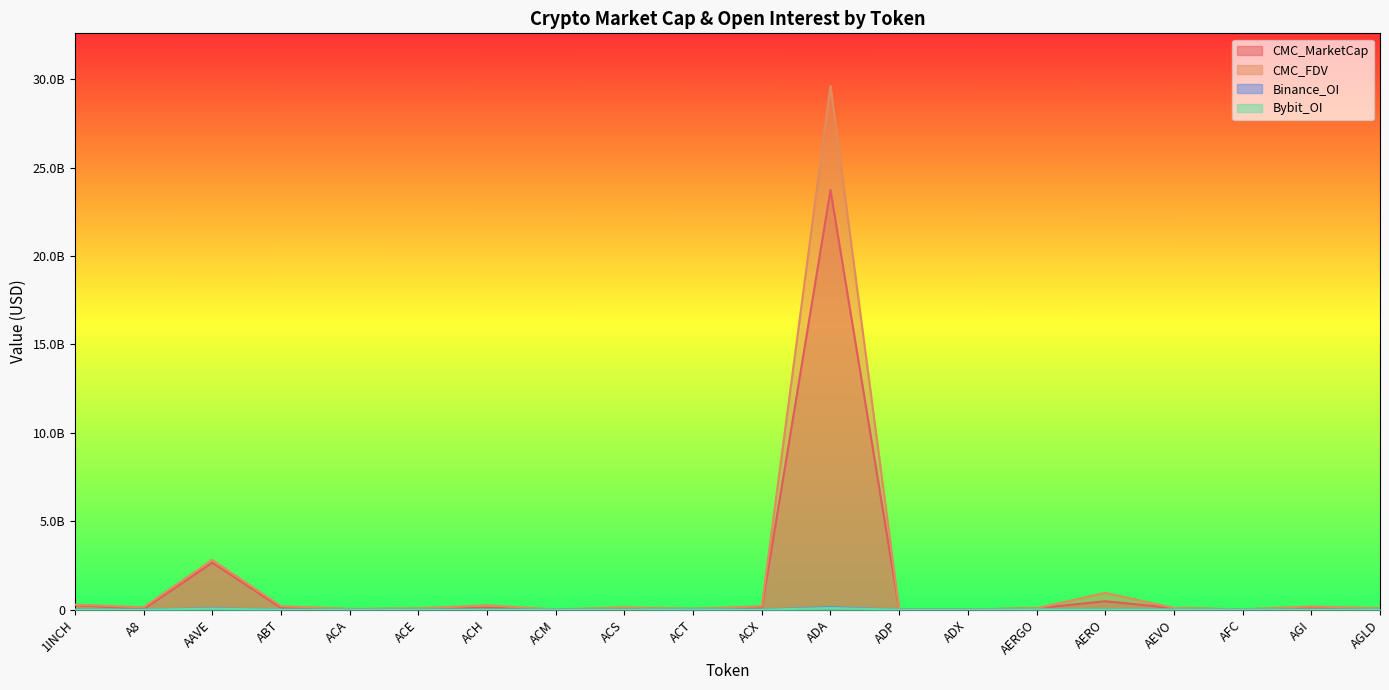

How many categories are shown in the chart?

20